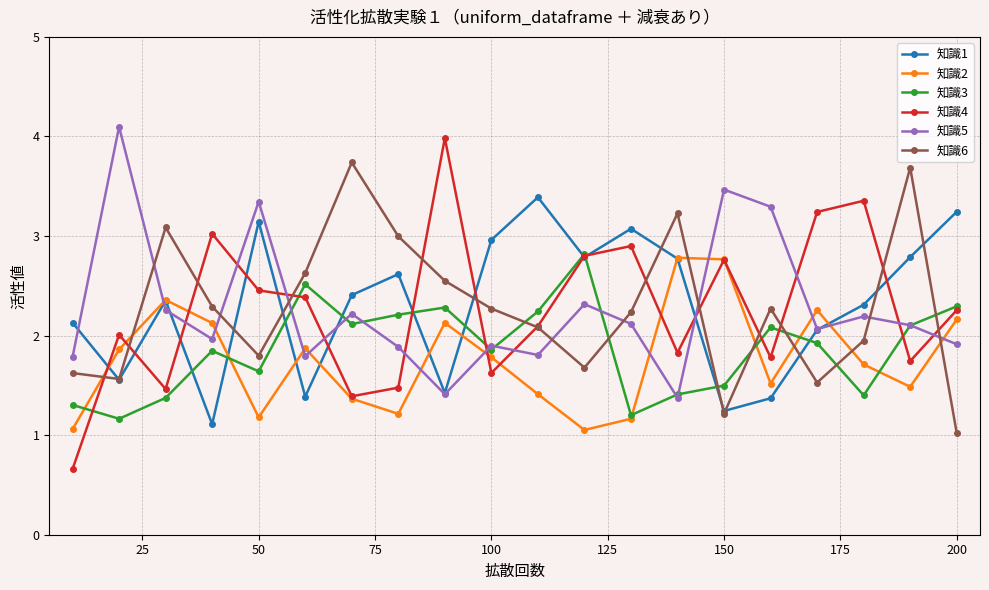

What are all the series names shown in the legend?

知識1, 知識2, 知識3, 知識4, 知識5, 知識6